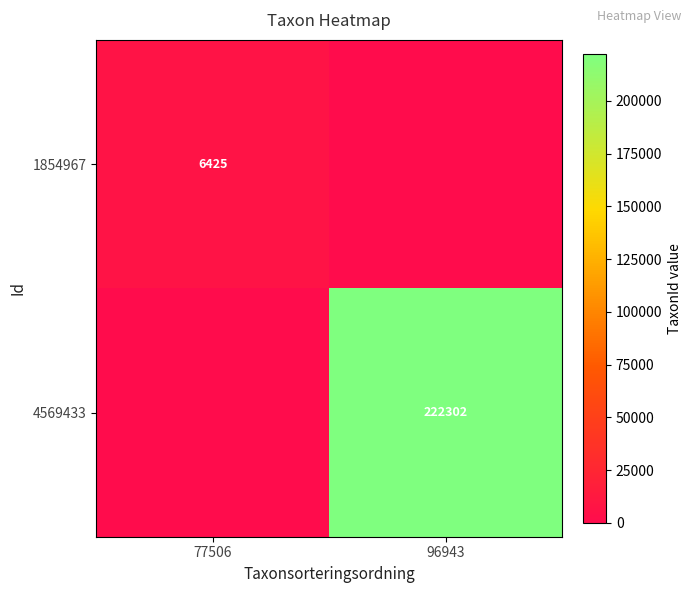

The 4569433 series shows 222302 at 96943. True or false?

True